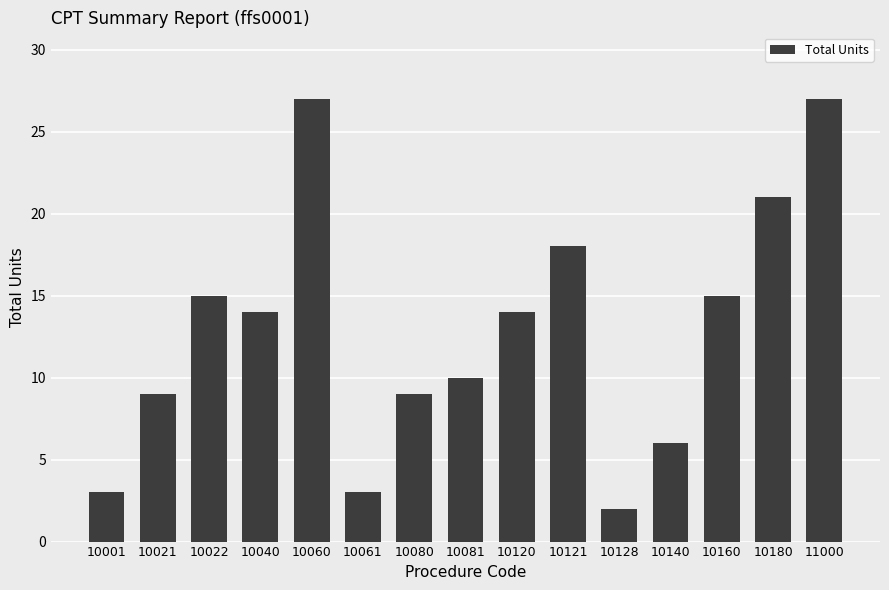

Is it true that the value at 10040 is 14?

True